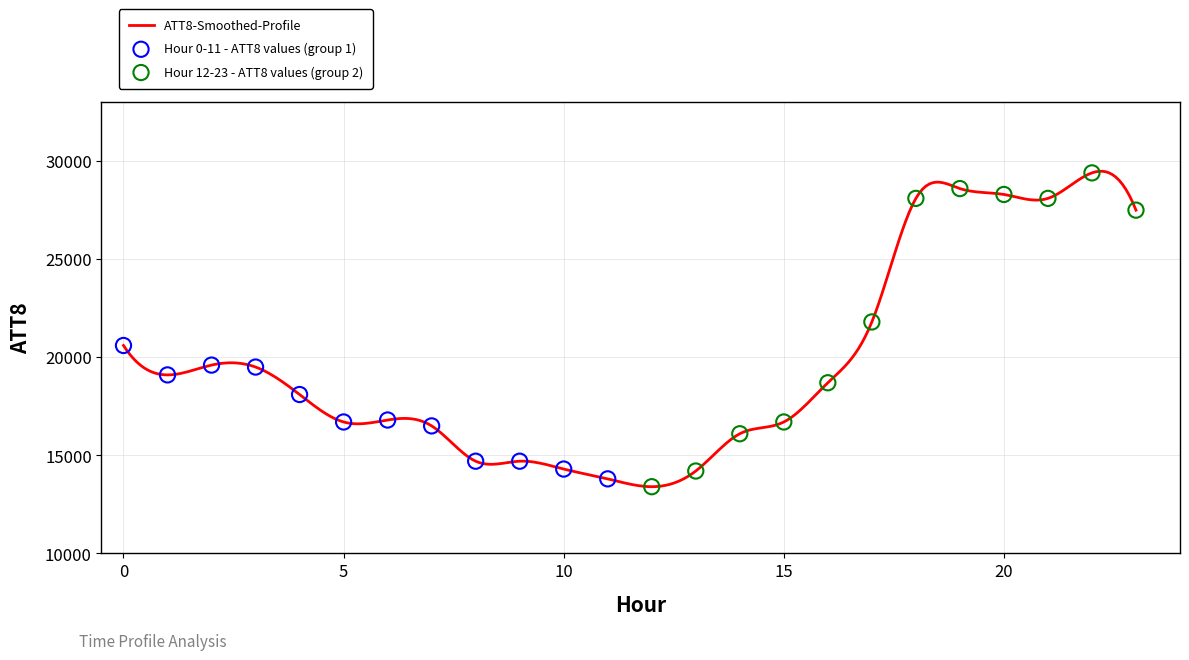

What is the difference between the maximum and minimum values?

16083.6